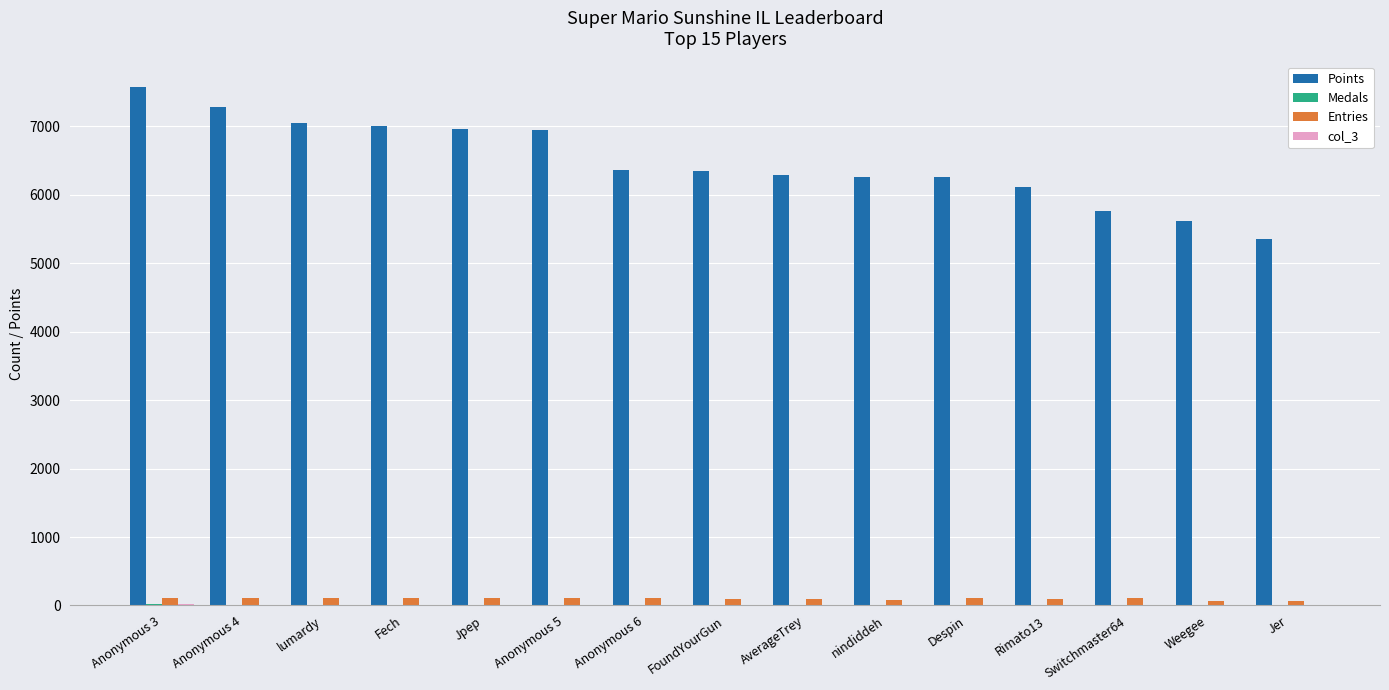

At which category does the chart reach its peak across all series?

Anonymous 3